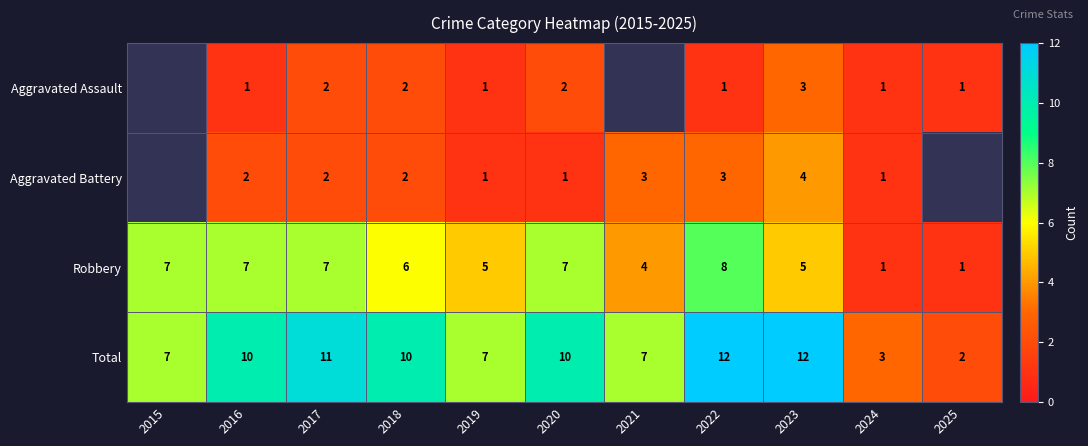

Is the value of Aggravated Battery at 2016 greater than the value of Aggravated Assault at 2022?

Yes